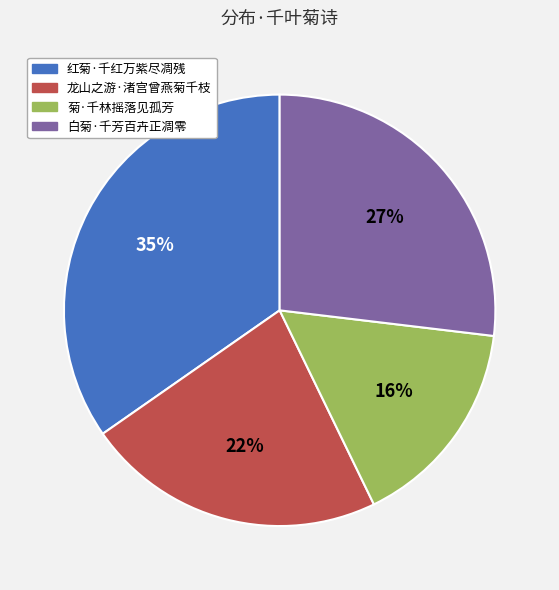

Approximately how many times larger is the value at 龙山之游·渚宫曾燕菊千枝 compared to 菊·千林摇落见孤芳?

1.4